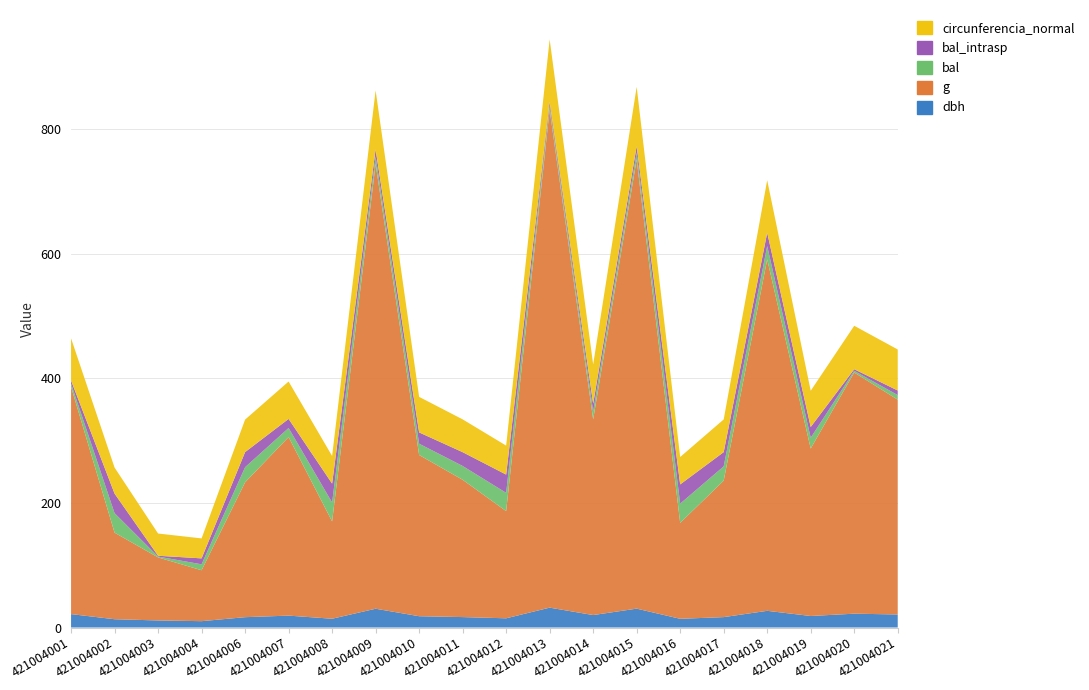

Reading right to left, list all the values displayed in this chart.

dbh: 20.9	22.2	18.5	26.8	16.7	14.0	30.3	20.0	31.9	14.8	16.8	18.1	30.1	14.1	19.1	16.6	10.2	11.3	13.3	21.6
g: 344.7	387.1	268.8	564.1	219.0	153.9	721.1	314.2	799.2	172.0	220.3	258.7	713.9	156.2	286.5	216.4	81.7	101.2	138.9	364.7
bal: 7.4	2.6	17.3	21.4	22.9	30.9	10.6	12.6	6.2	29.3	22.2	18.1	11.6	30.4	14.6	24.3	9.5	1.3	31.4	5.1
bal_intrasp: 7.4	2.6	17.3	21.4	22.9	30.9	10.6	12.6	6.2	29.3	22.2	18.1	11.6	30.4	14.6	24.3	9.5	1.3	31.4	5.1
circunferencia_normal: 65.8	69.7	58.1	84.2	52.5	44.0	95.2	62.8	100.2	46.5	52.6	57.0	94.7	44.3	60.0	52.1	32.0	35.7	41.8	67.7